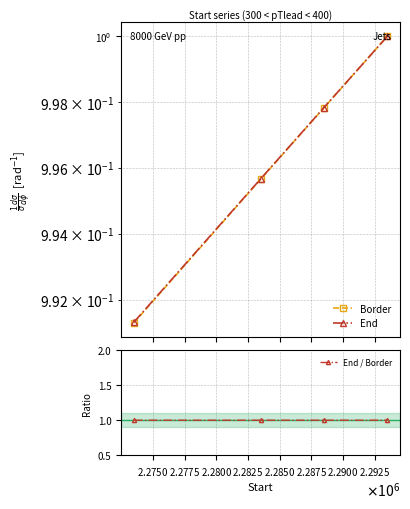

True or false: Border and End intersect in this chart.

False